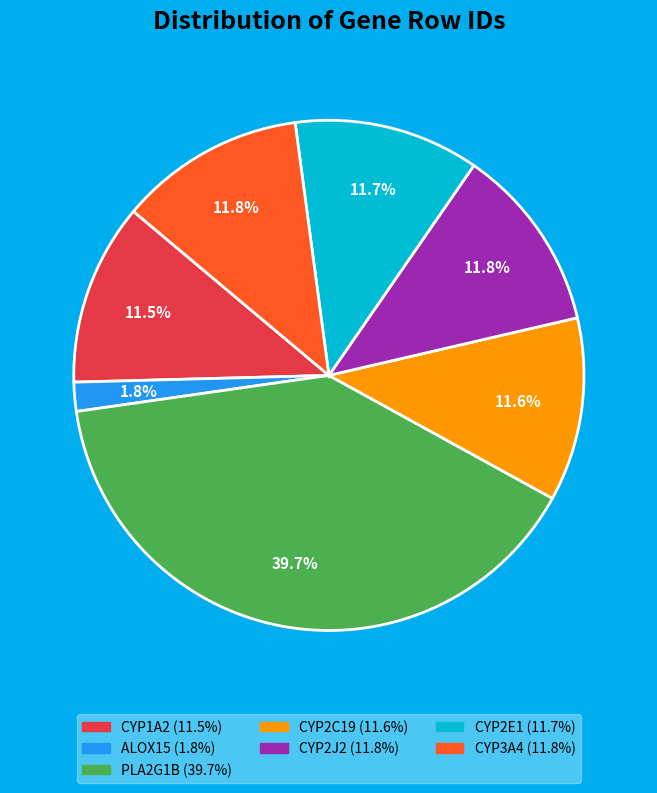

What portion of the pie excludes ALOX15?

98.2%